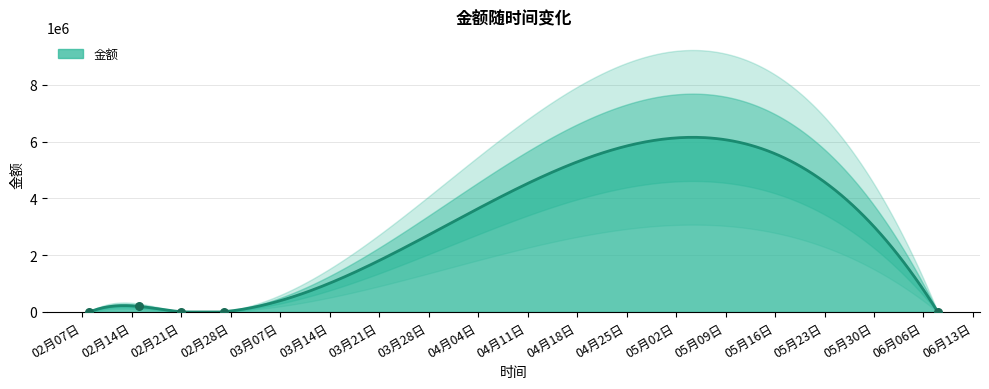

What is the maximum value for 金额?

6150703.8